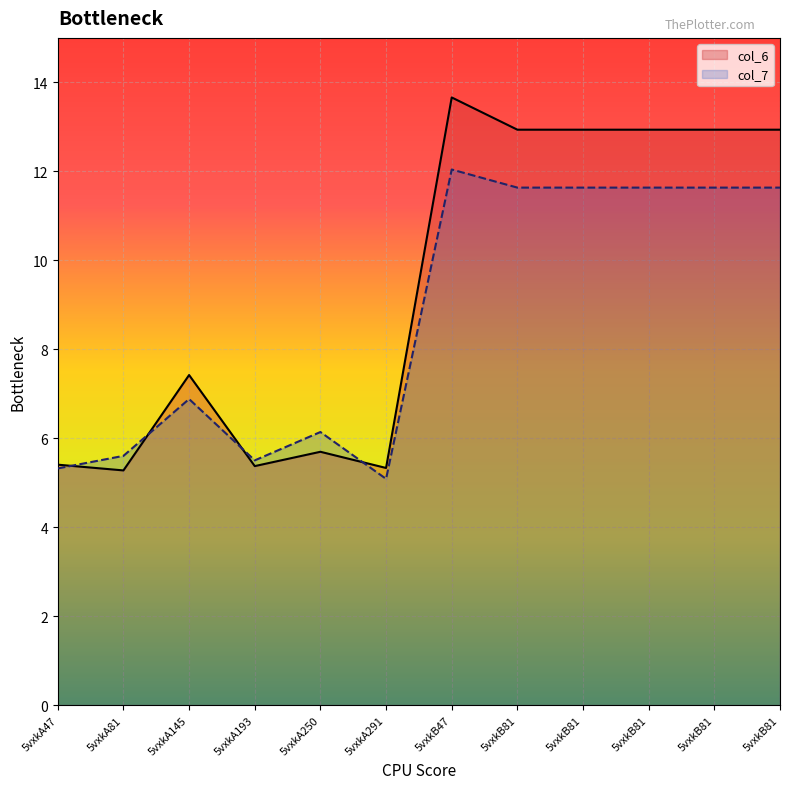

Reading right to left, list all the values displayed in this chart.

col_6: 12.9	12.9	12.9	12.9	12.9	13.7	5.3	5.7	5.4	7.4	5.3	5.4
col_7: 11.6	11.6	11.6	11.6	11.6	12.0	5.1	6.1	5.5	6.9	5.6	5.3